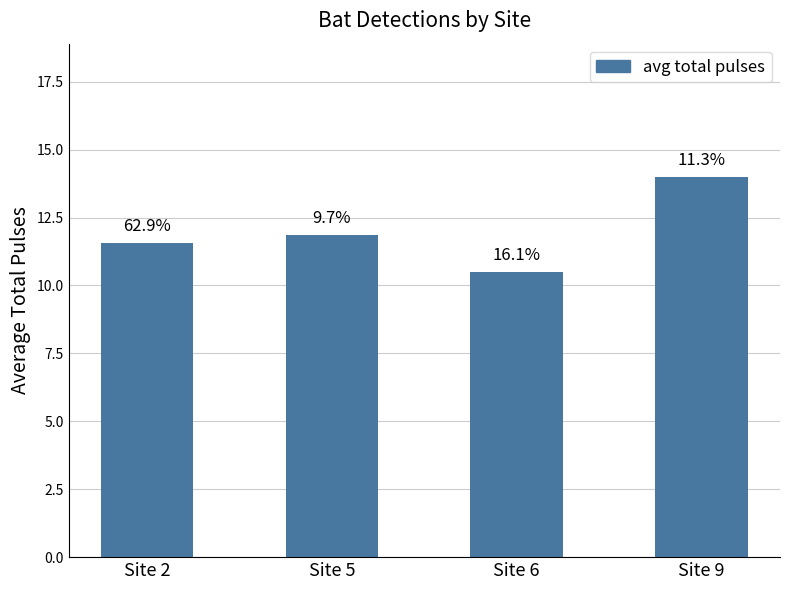

How many bars are there in total?

4